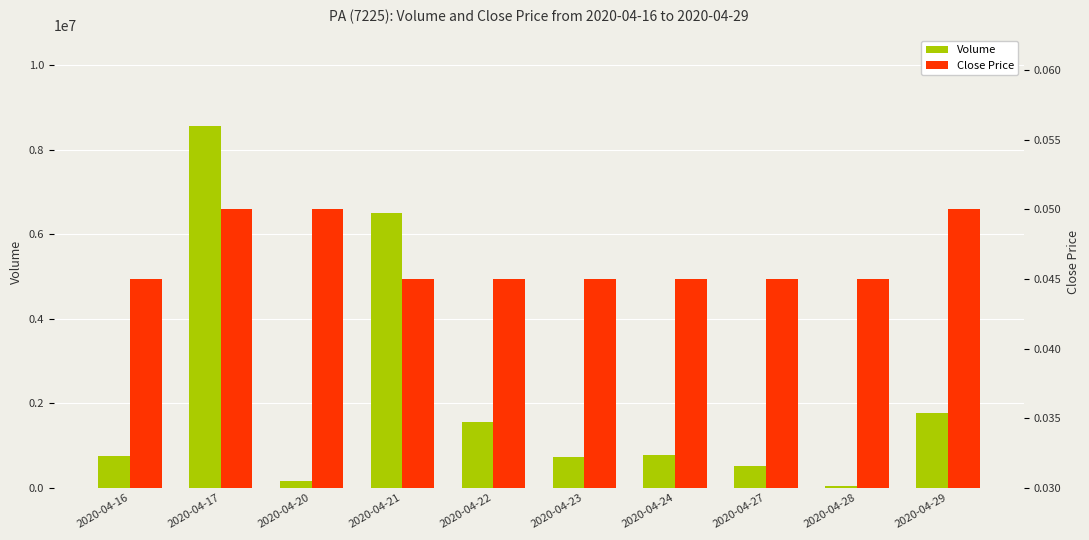

Is the value of Close Price at 2020-04-22 greater than the value of Volume at 2020-04-29?

No